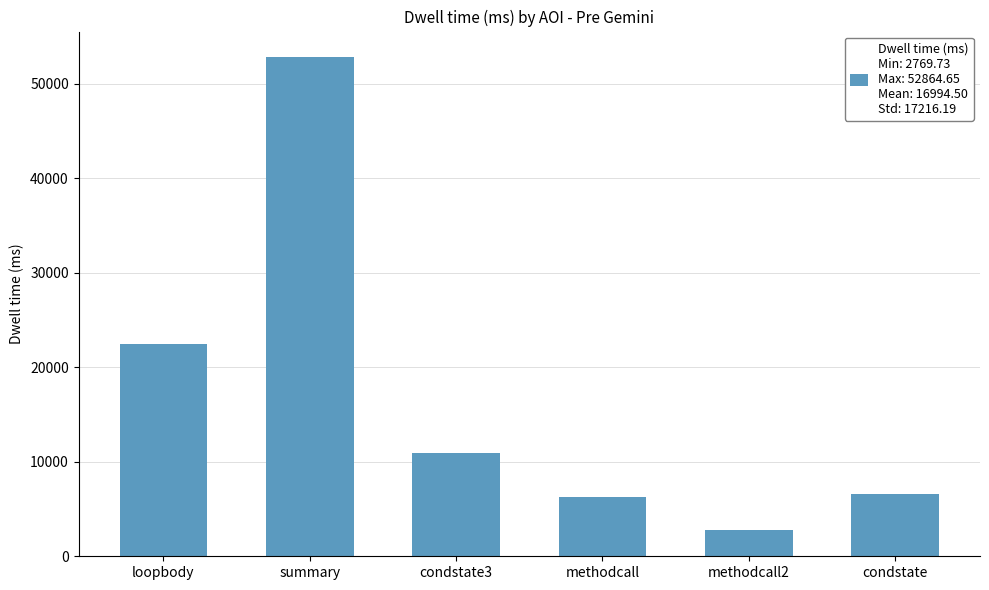

What is the sum of the values at condstate3 and summary?

63759.3